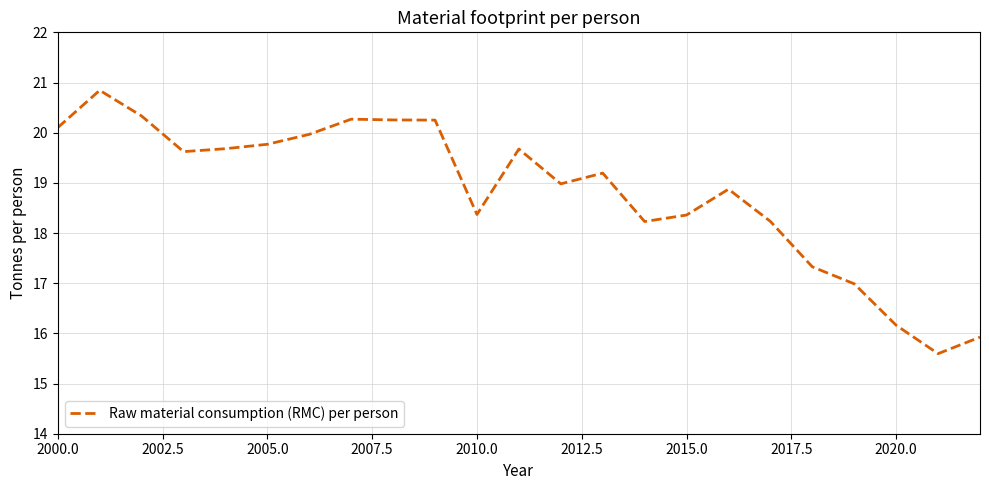

What is the maximum value shown in the chart?

20.8